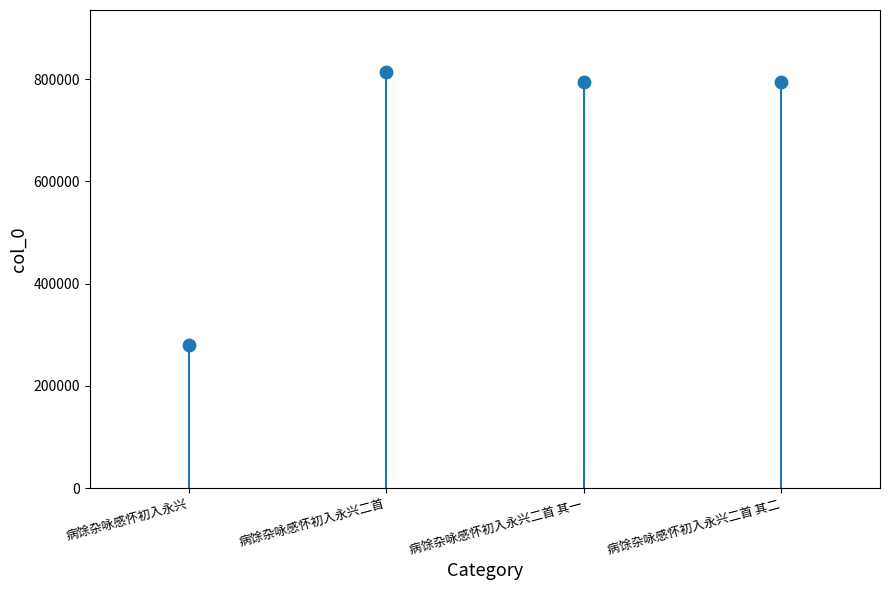

What is the range of Y values (max minus min)?

533695